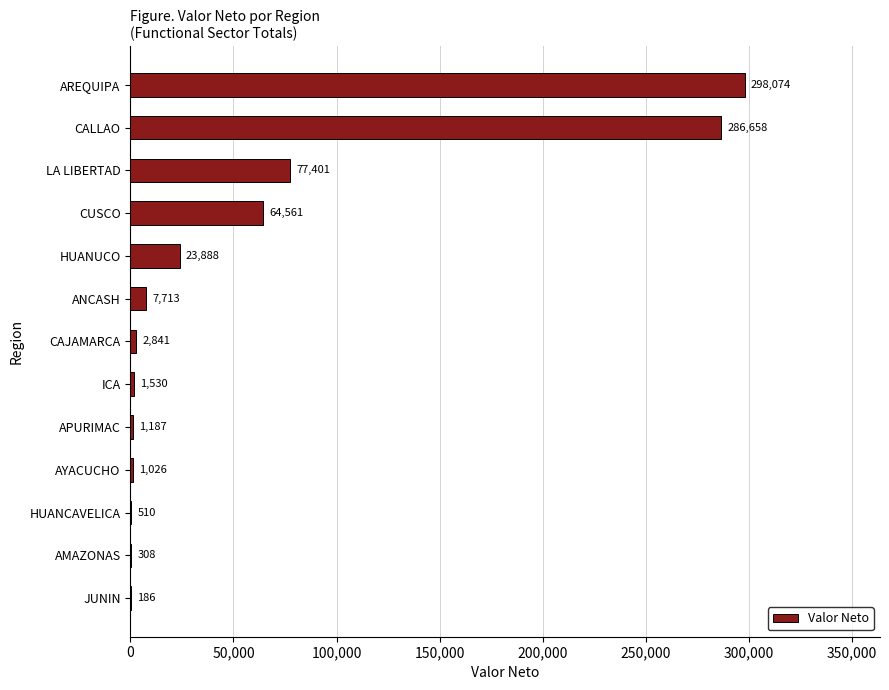

How many series are shown in this chart?

1